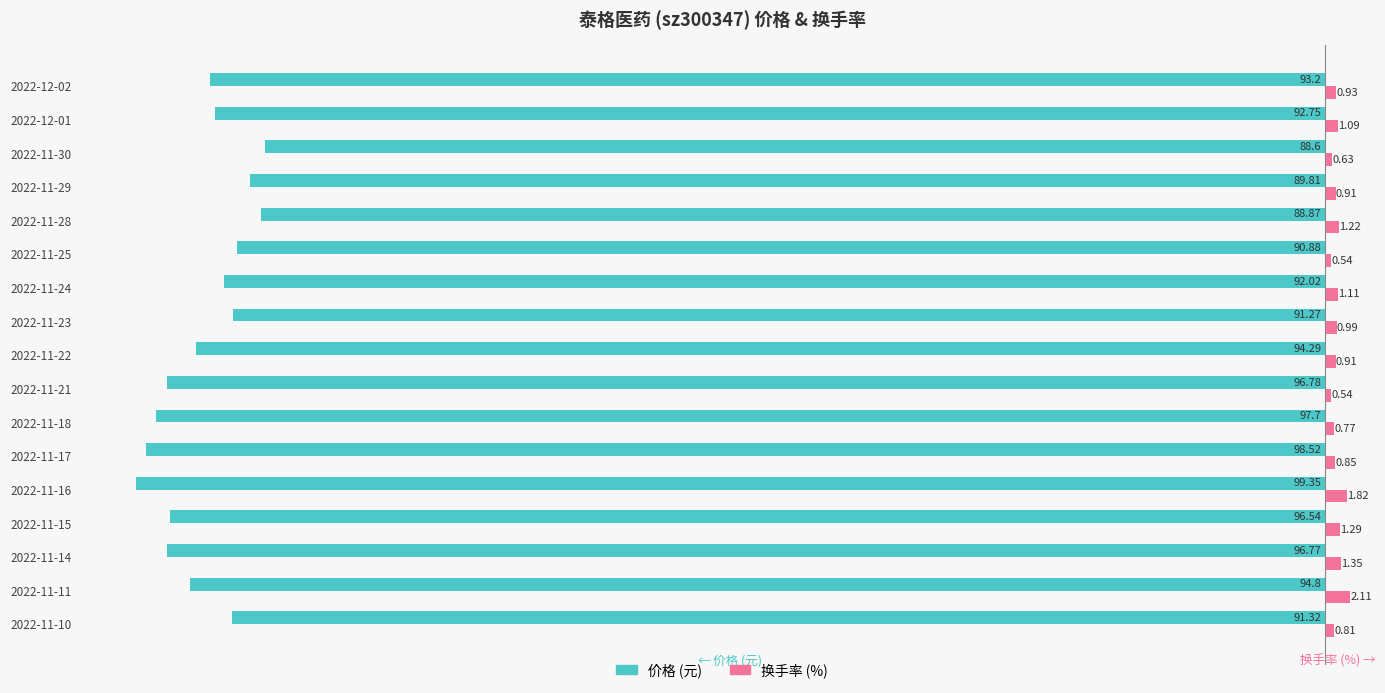

What is the difference between the highest and lowest values at 2022-12-01?

93.8